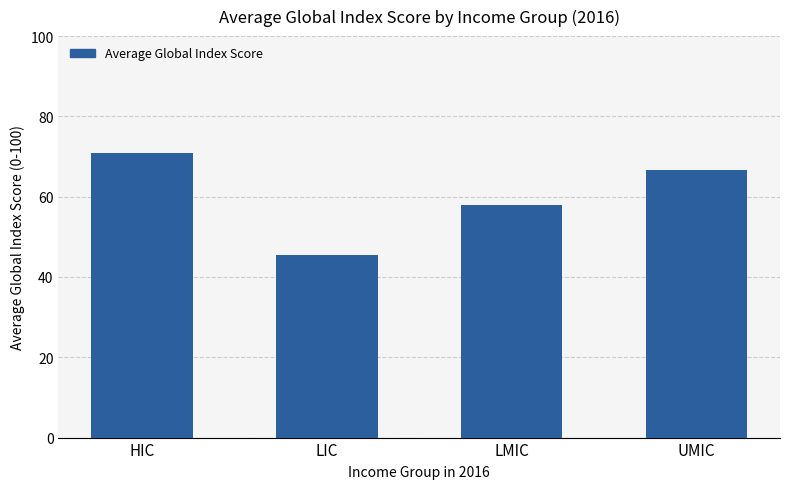

Reading right to left, list all the values displayed in this chart.

66.6	57.9	45.6	70.9